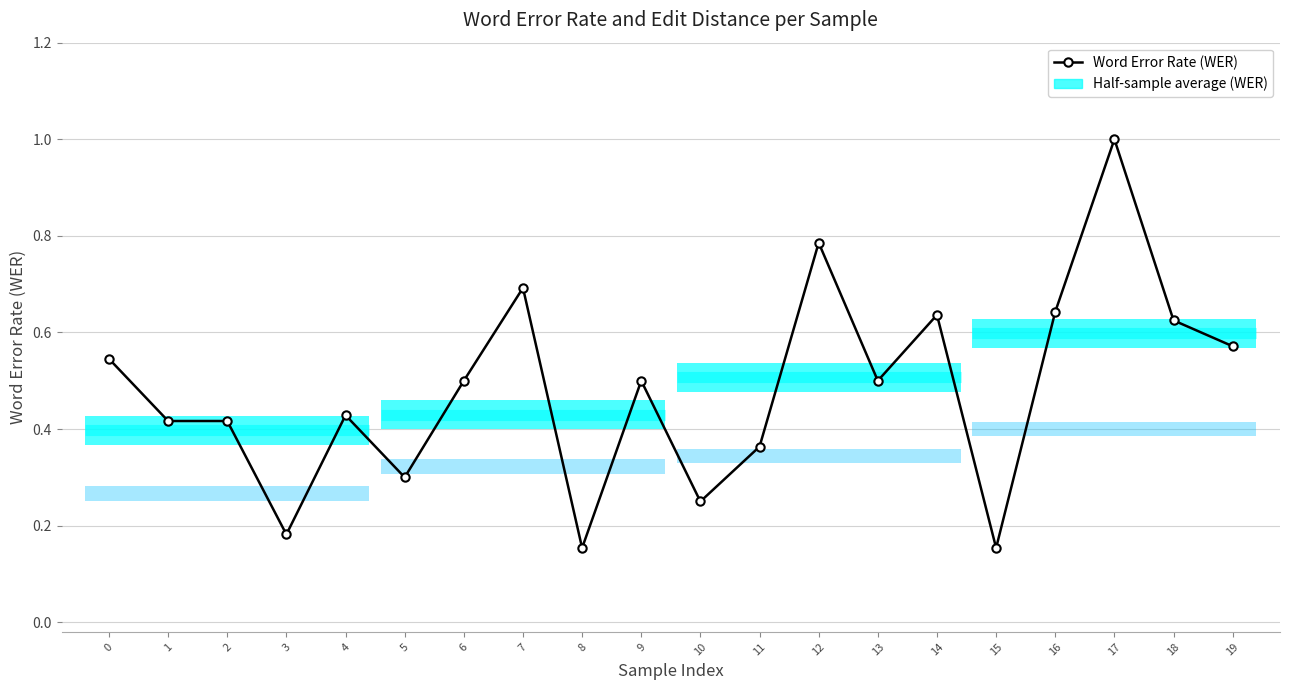

What is the value of the 20th point from the left?

0.6